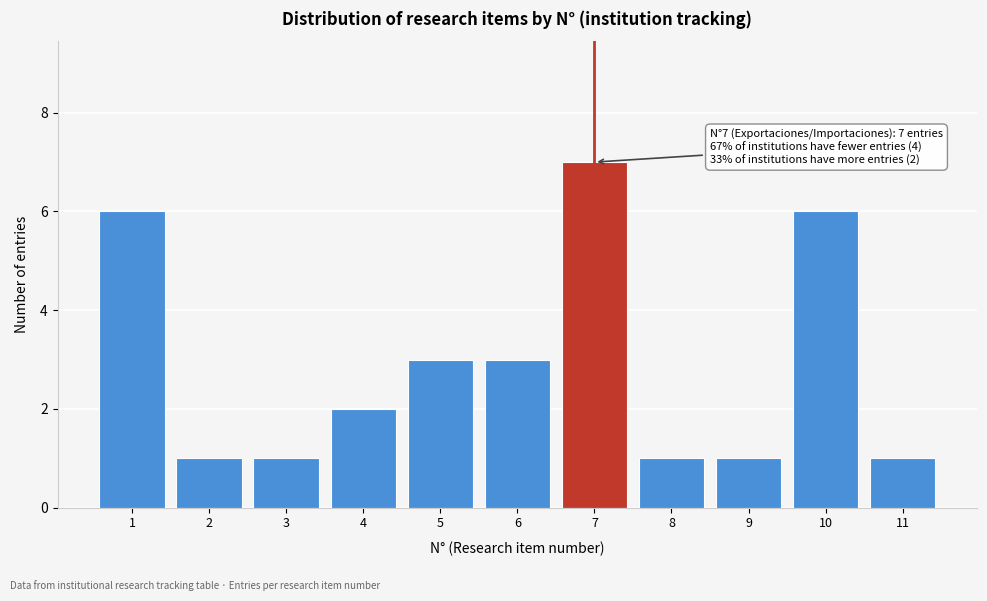

Over which range of the x-axis is the bar tallest?

6.5 to 7.5